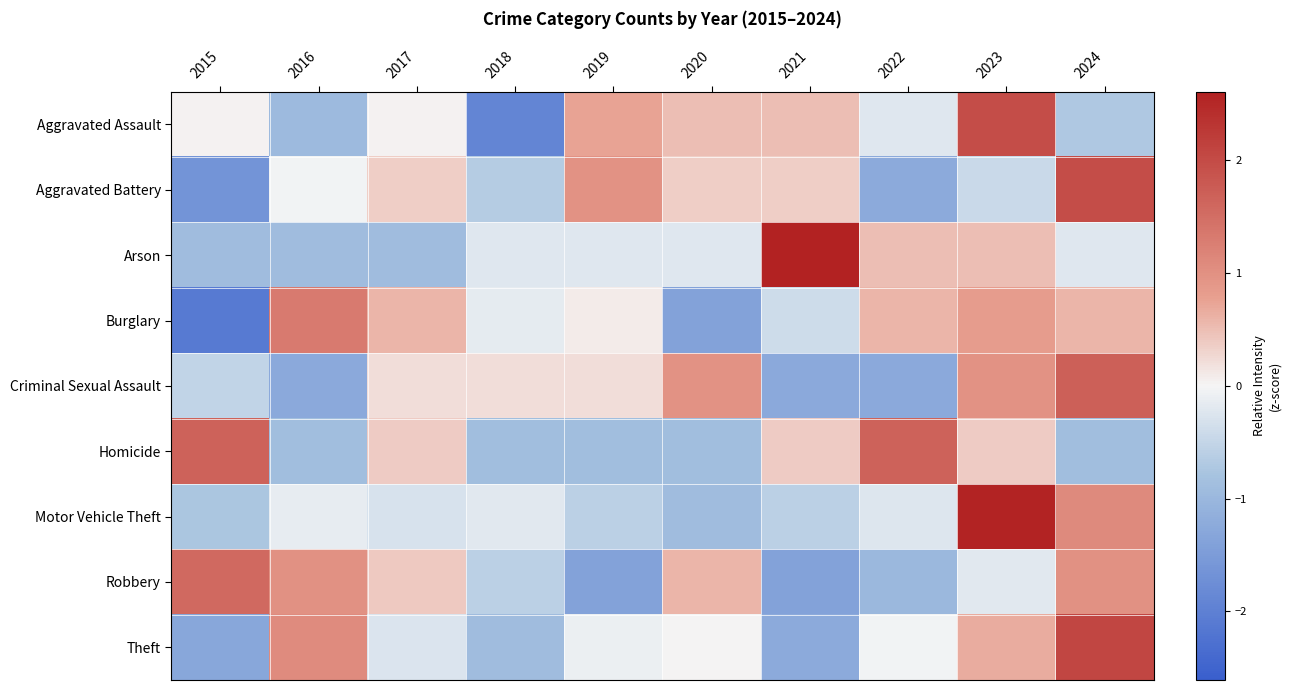

What is the smallest value displayed?

-2.1